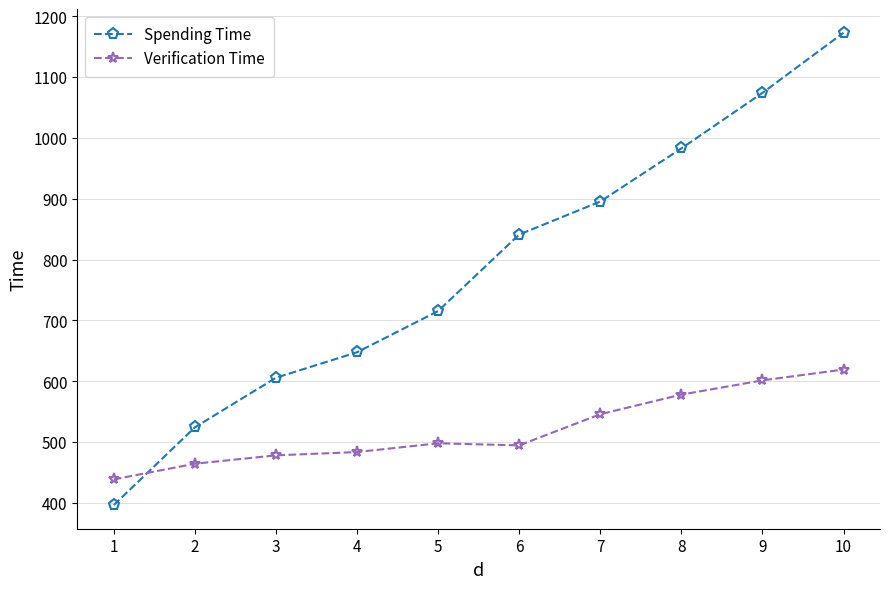

How many data points does each series have?

10